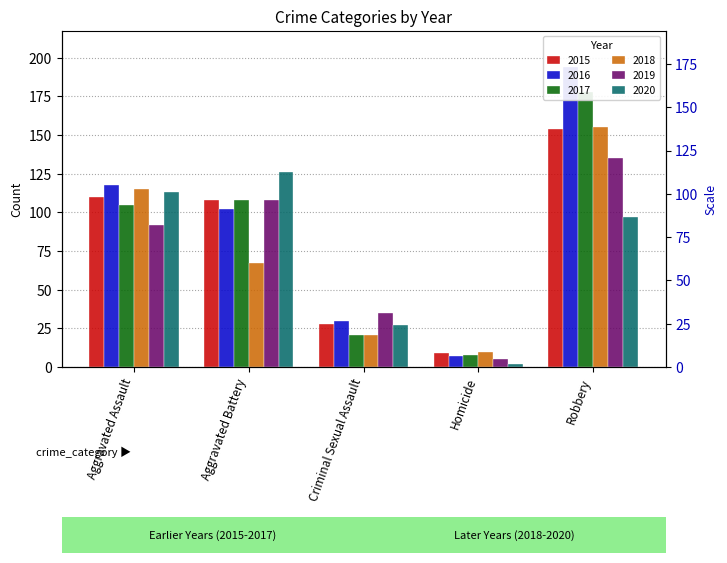

Reading left to right, what are all the values shown in this chart?

2015: 110	108	28	9	154
2016: 118	102	30	7	194
2017: 105	108	21	8	178
2018: 115	67	21	10	155
2019: 92	108	35	5	135
2020: 113	126	27	2	97